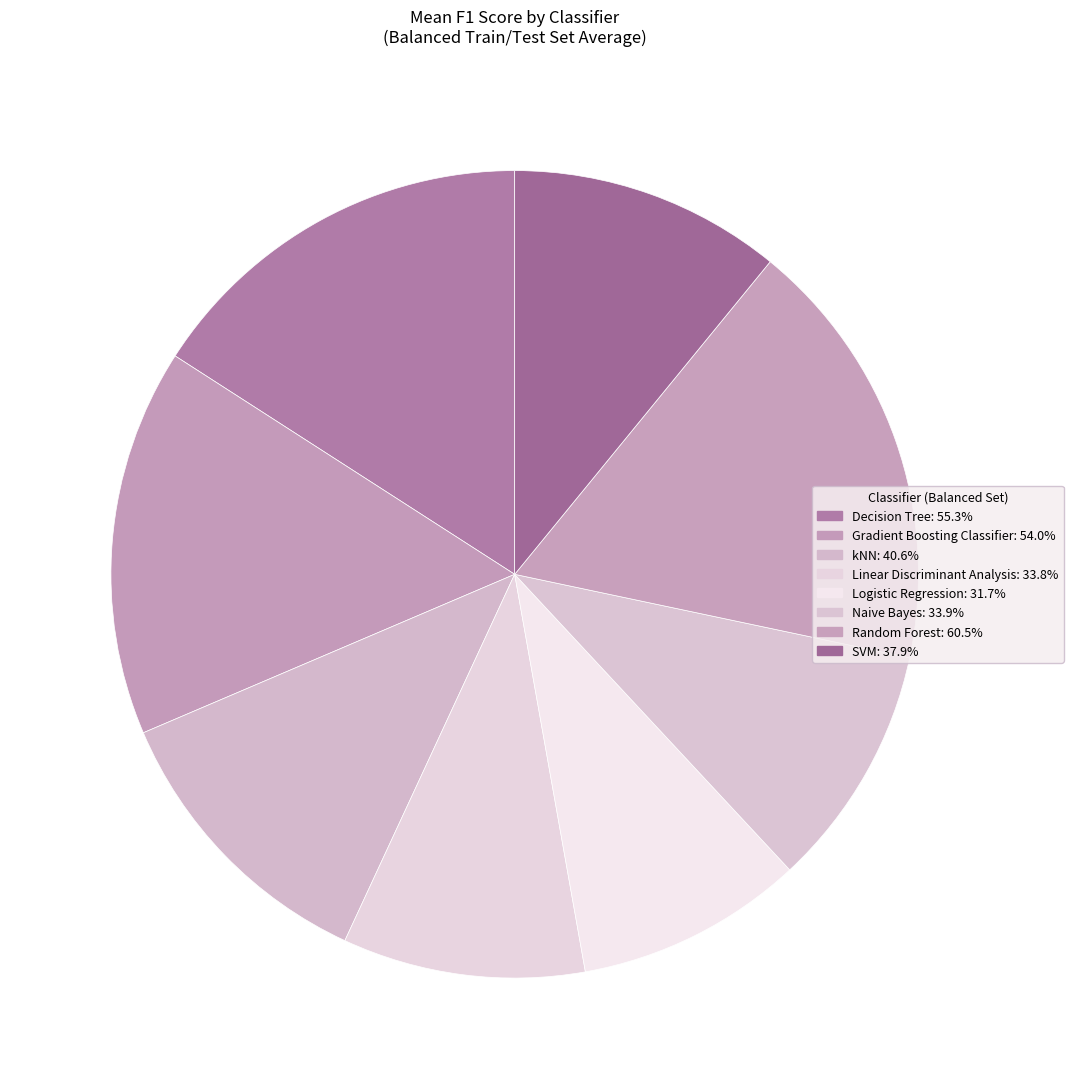

What is the change in value from Decision Tree to kNN?

-0.1